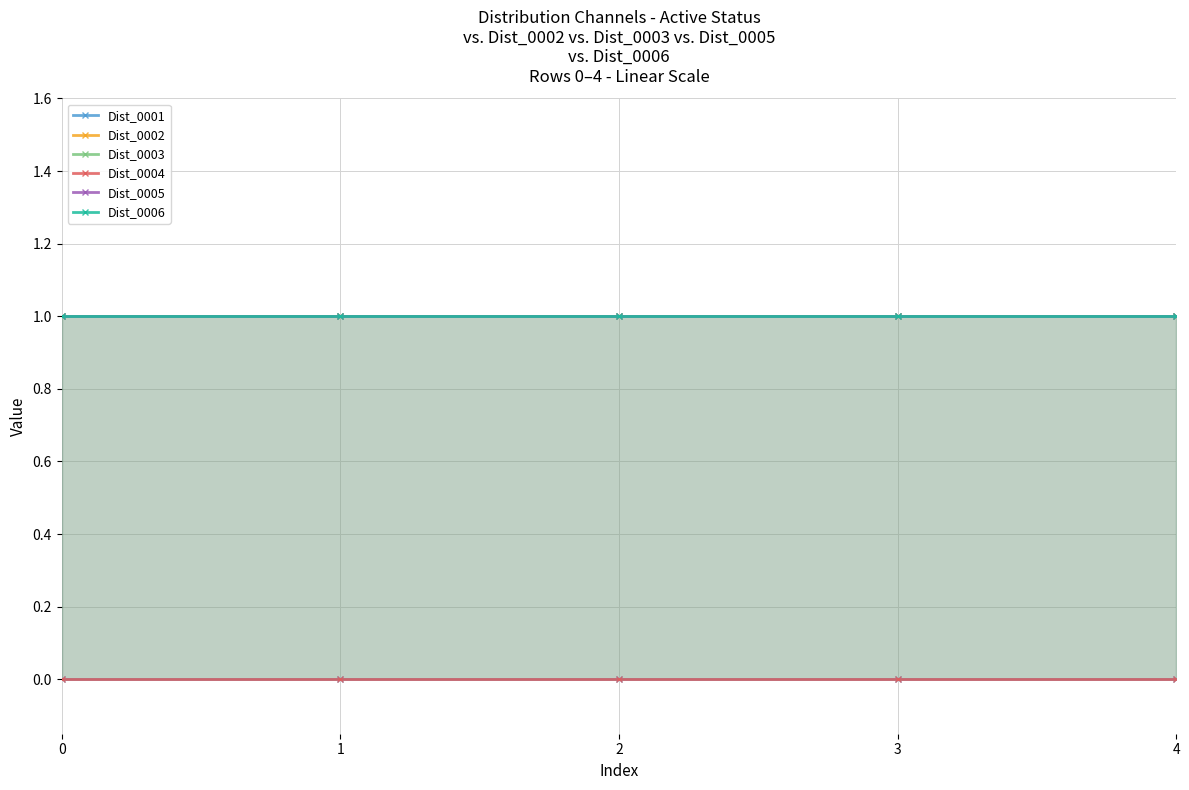

Which series has the largest total across all categories?

Dist_0002